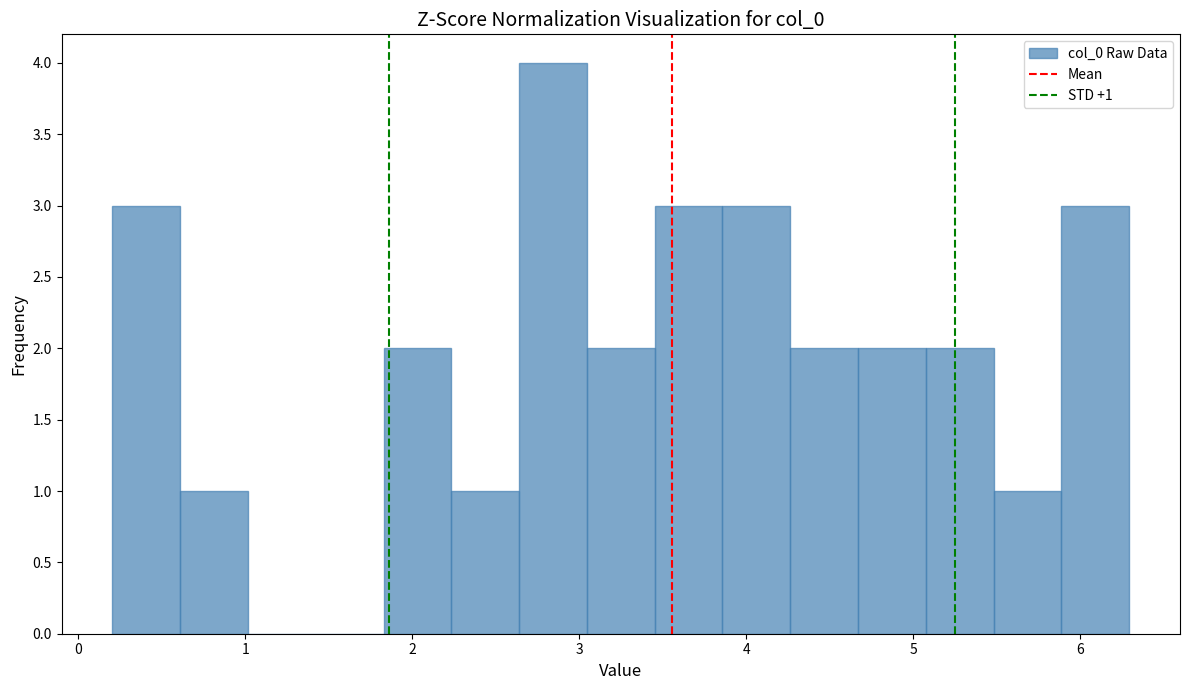

Which range on the x-axis has the tallest bar?

2.6 to 3.0